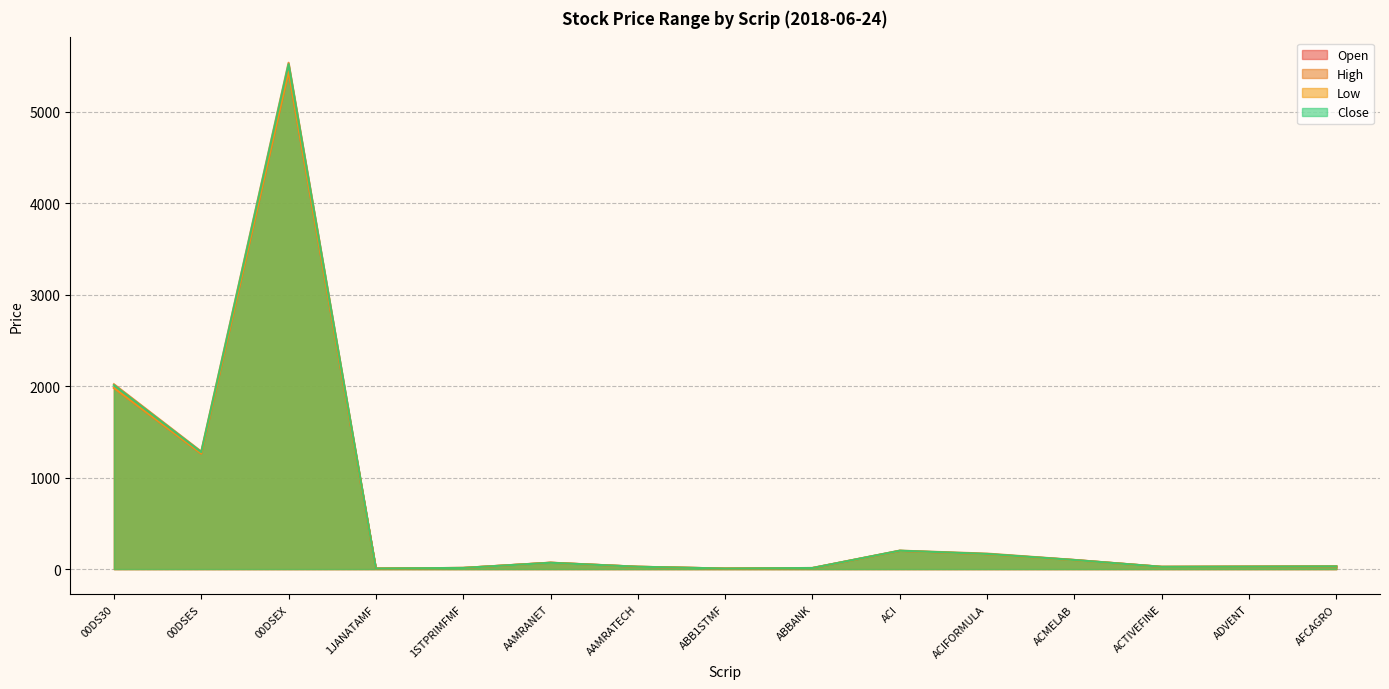

Between ADVENT and 00DS30, which is larger?

00DS30